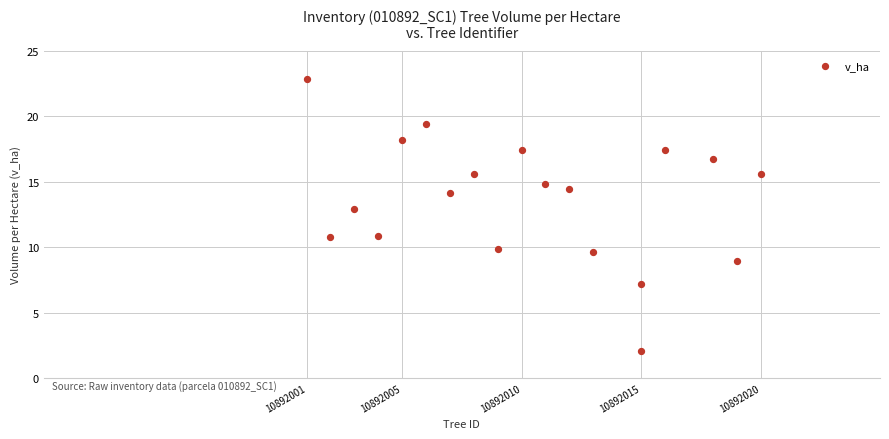

What is the range of X values (max minus min)?

19.0